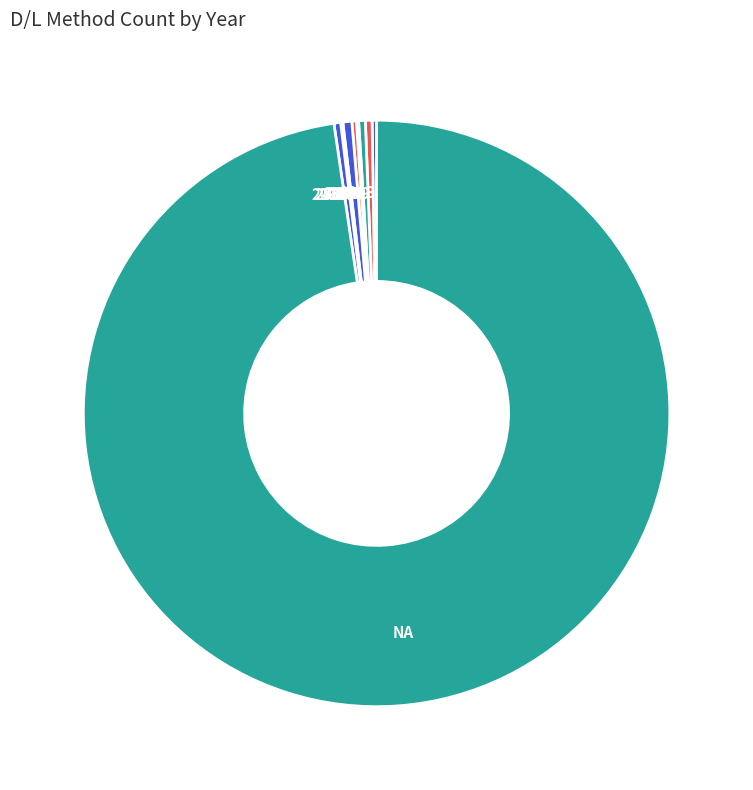

Approximately how many times larger is the value at NA compared to 2018?

265.7